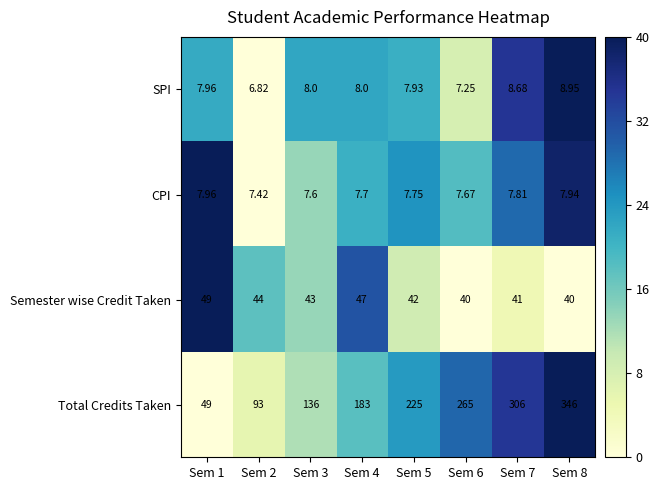

Which series has the largest range (max minus min)?

Total Credits Taken